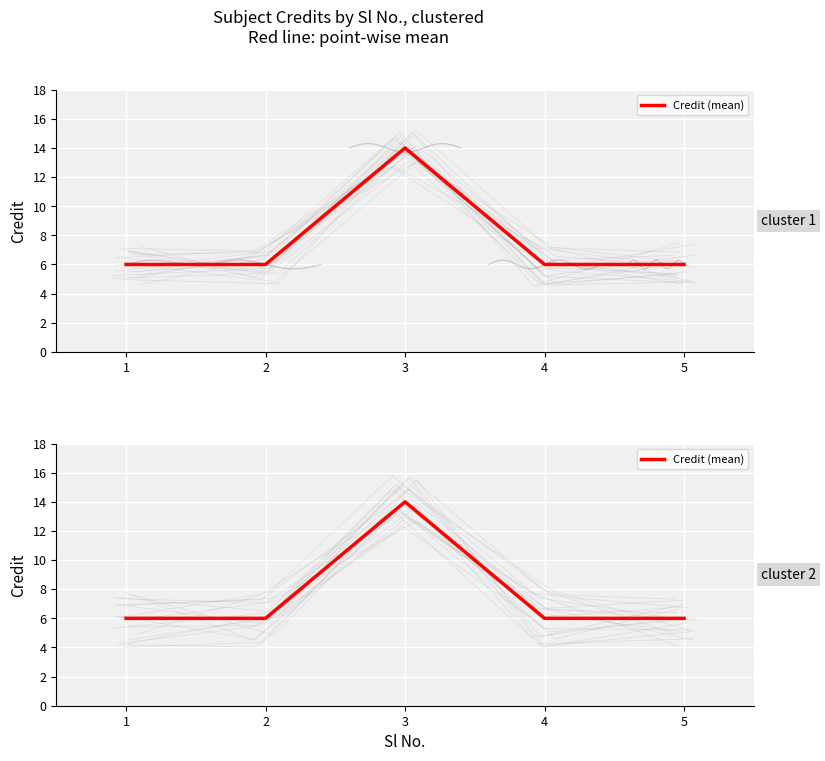

What is the ratio of the value at 4 to the value at 1?

1.0